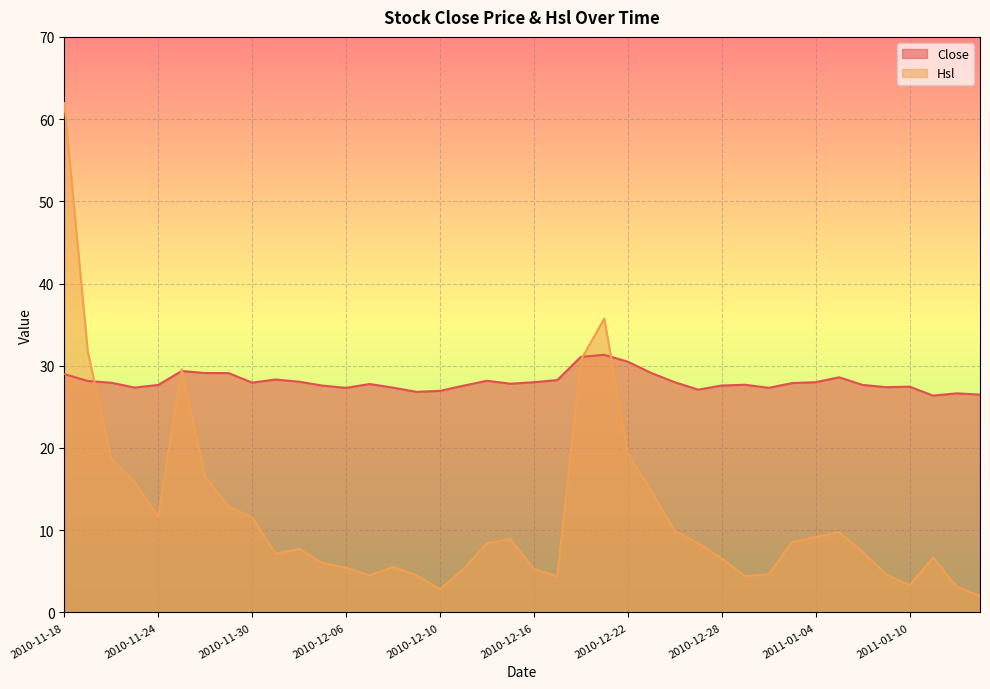

Which series has the widest spread of values?

Hsl